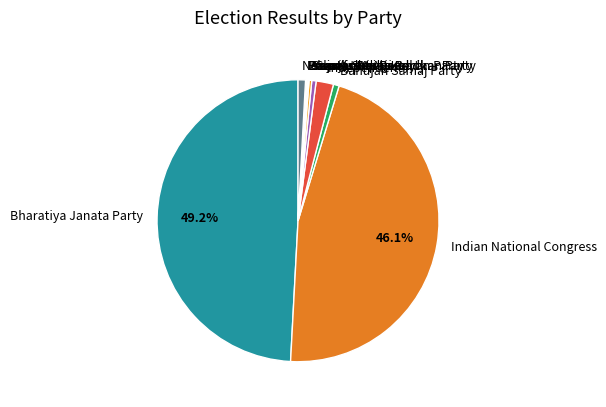

Is Sarva Samaj Kalyan Party the majority of the pie?

No